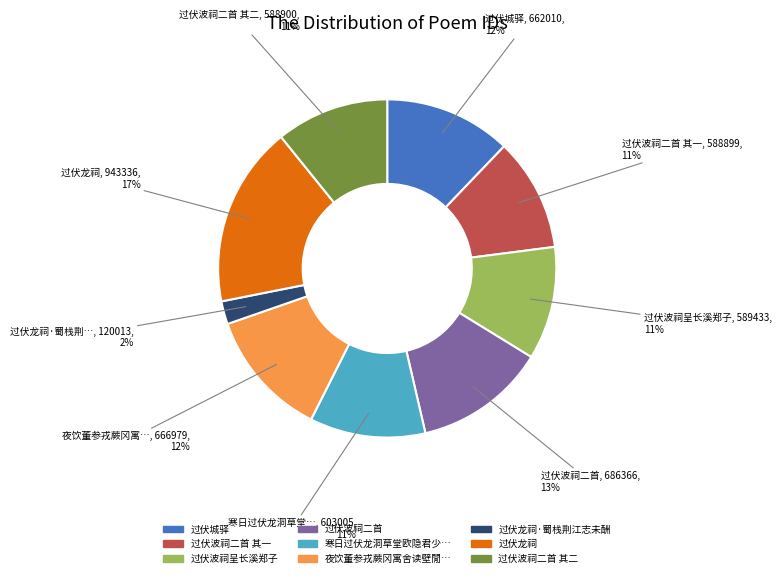

Count the number of slices in the pie.

9